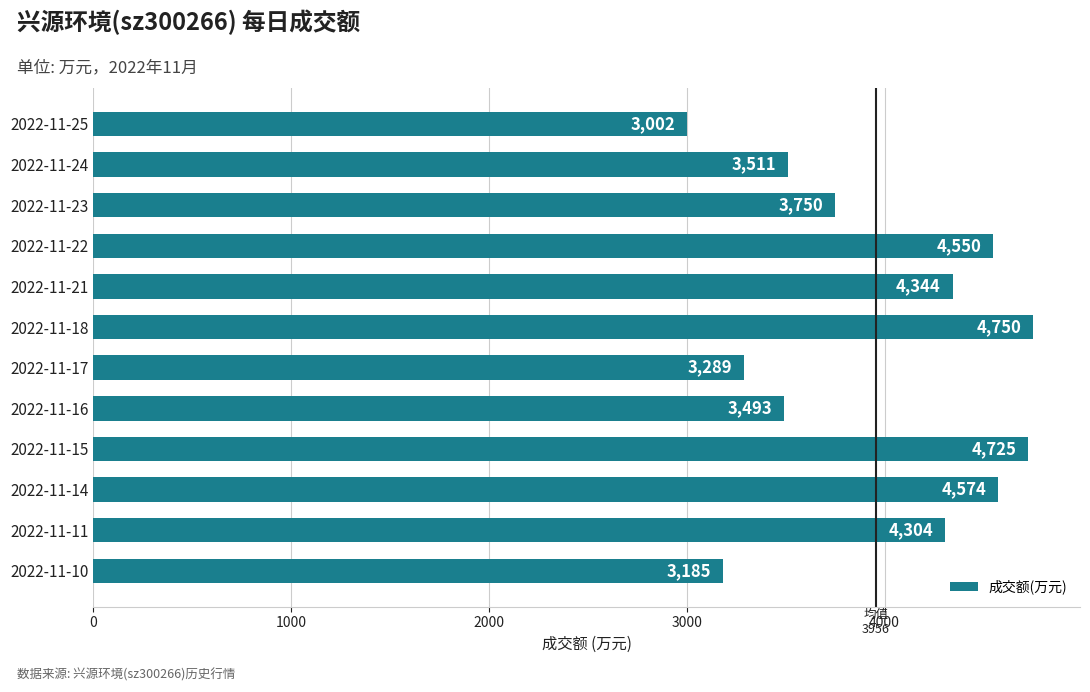

Is it true that the value at 2022-11-21 is 7417?

False